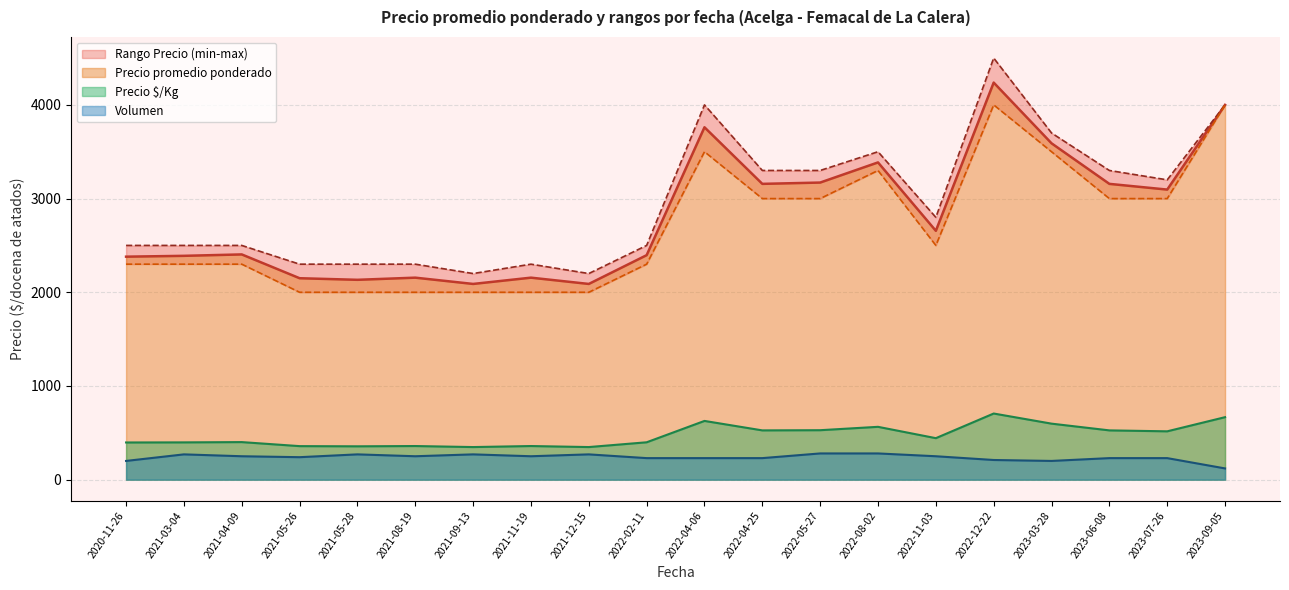

What is the lowest value of the Volumen series?

120